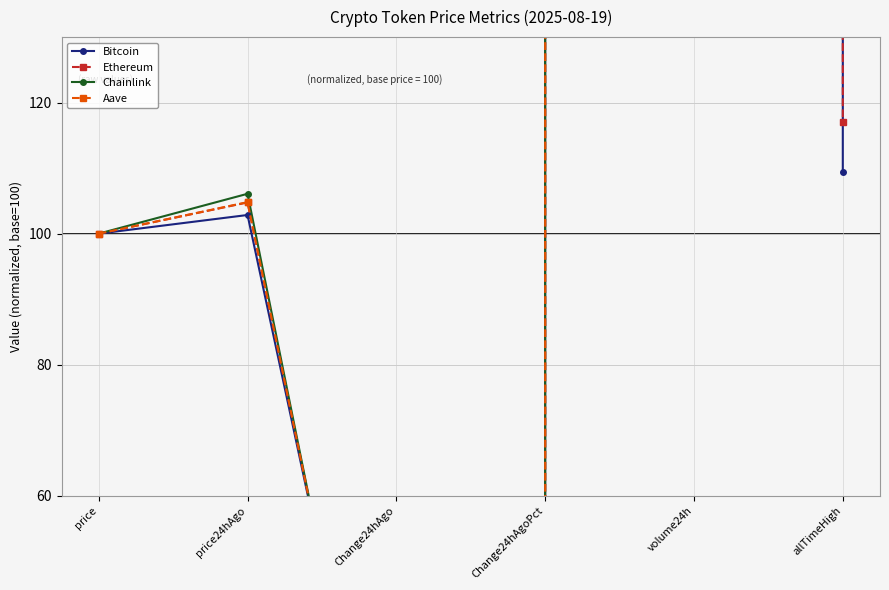

Where does the Chainlink series first go above 106?

price24hAgo